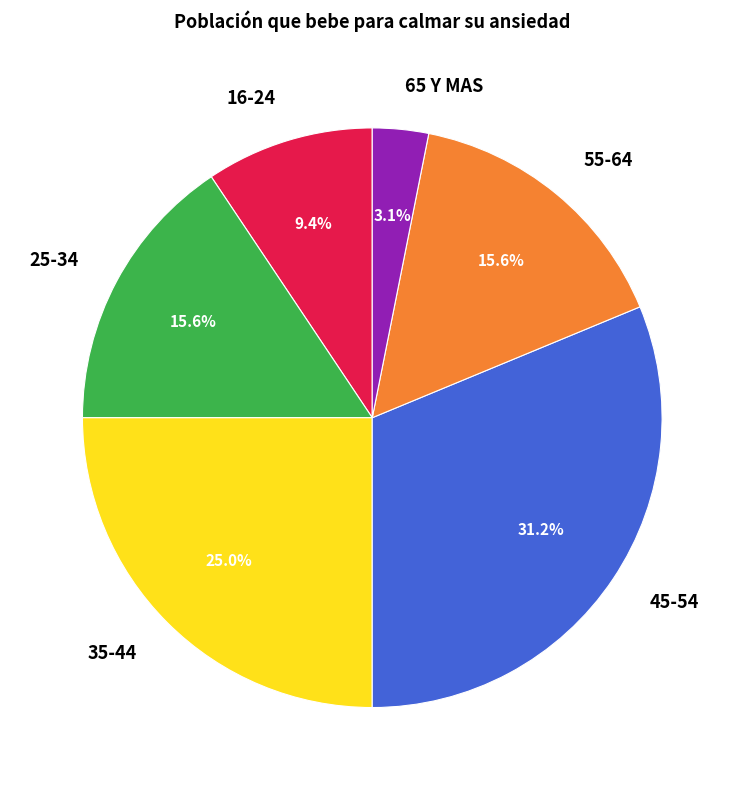

Does 55-64 represent more than half of the total?

No